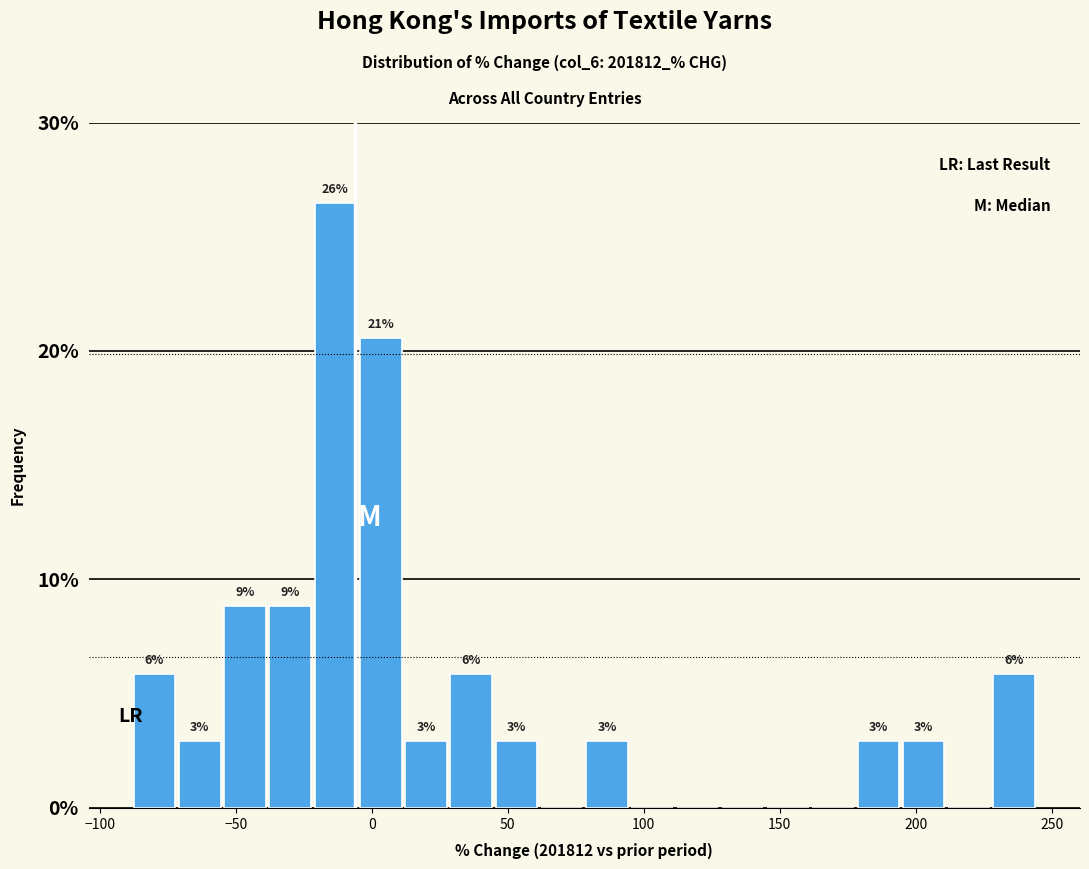

Around what value on the x-axis is the tallest bar? Give the approximate position of its centre, as read against the axis.

-15